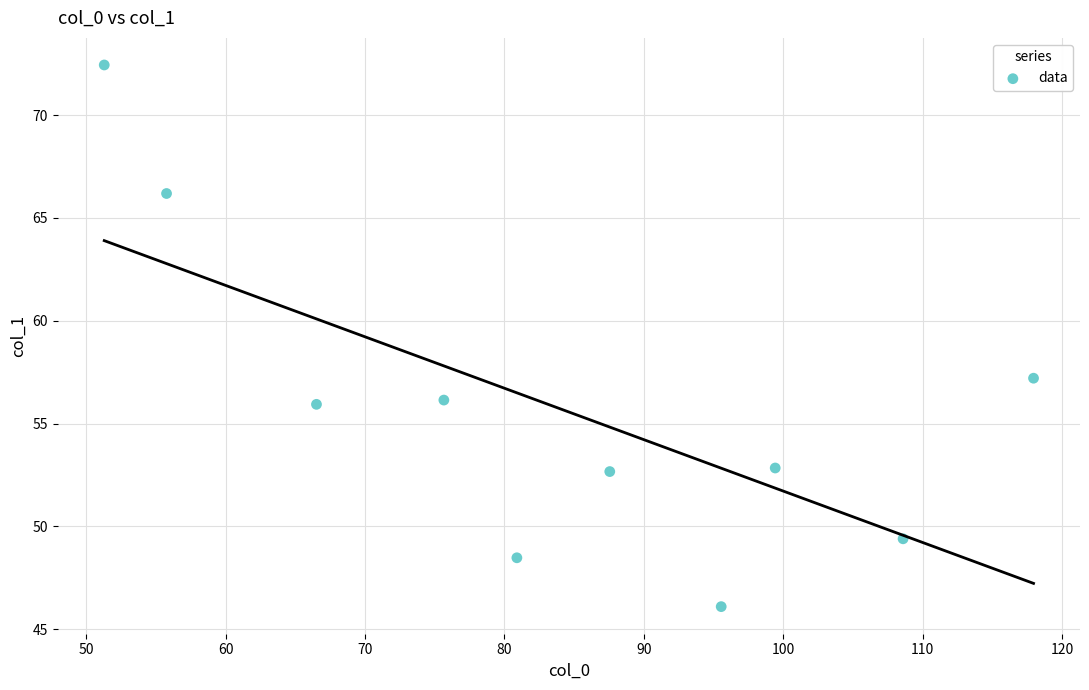

What Y value in the scatter plot is closest to 59?

57.2